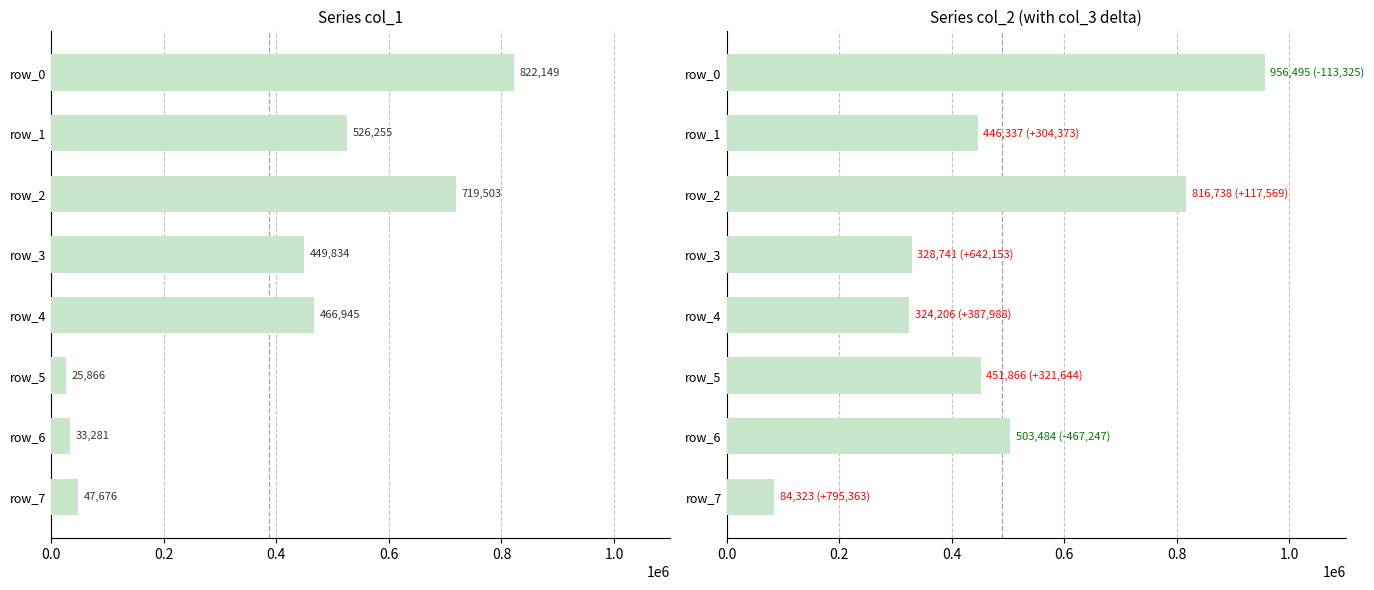

List the series in order of their peak value, highest first.

col_2, col_1